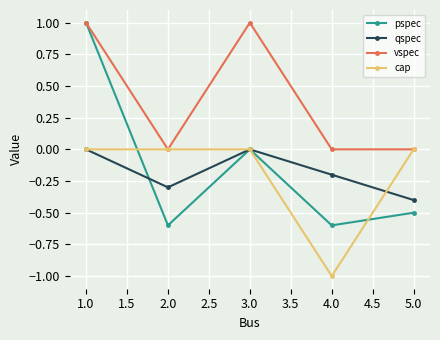

At which category does vspec reach its first local peak?

3.0